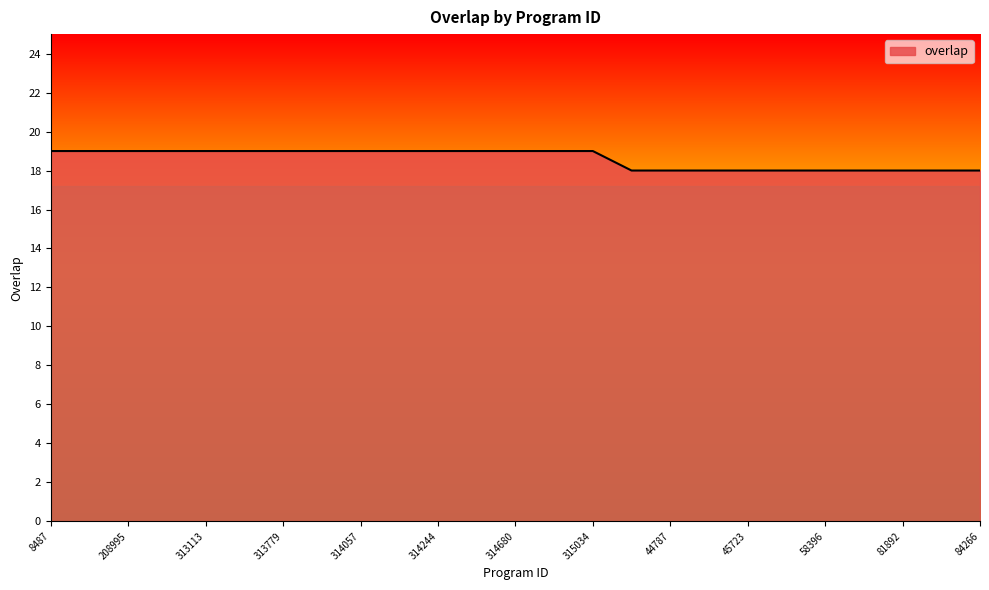

What is the minimum value shown in the chart?

18